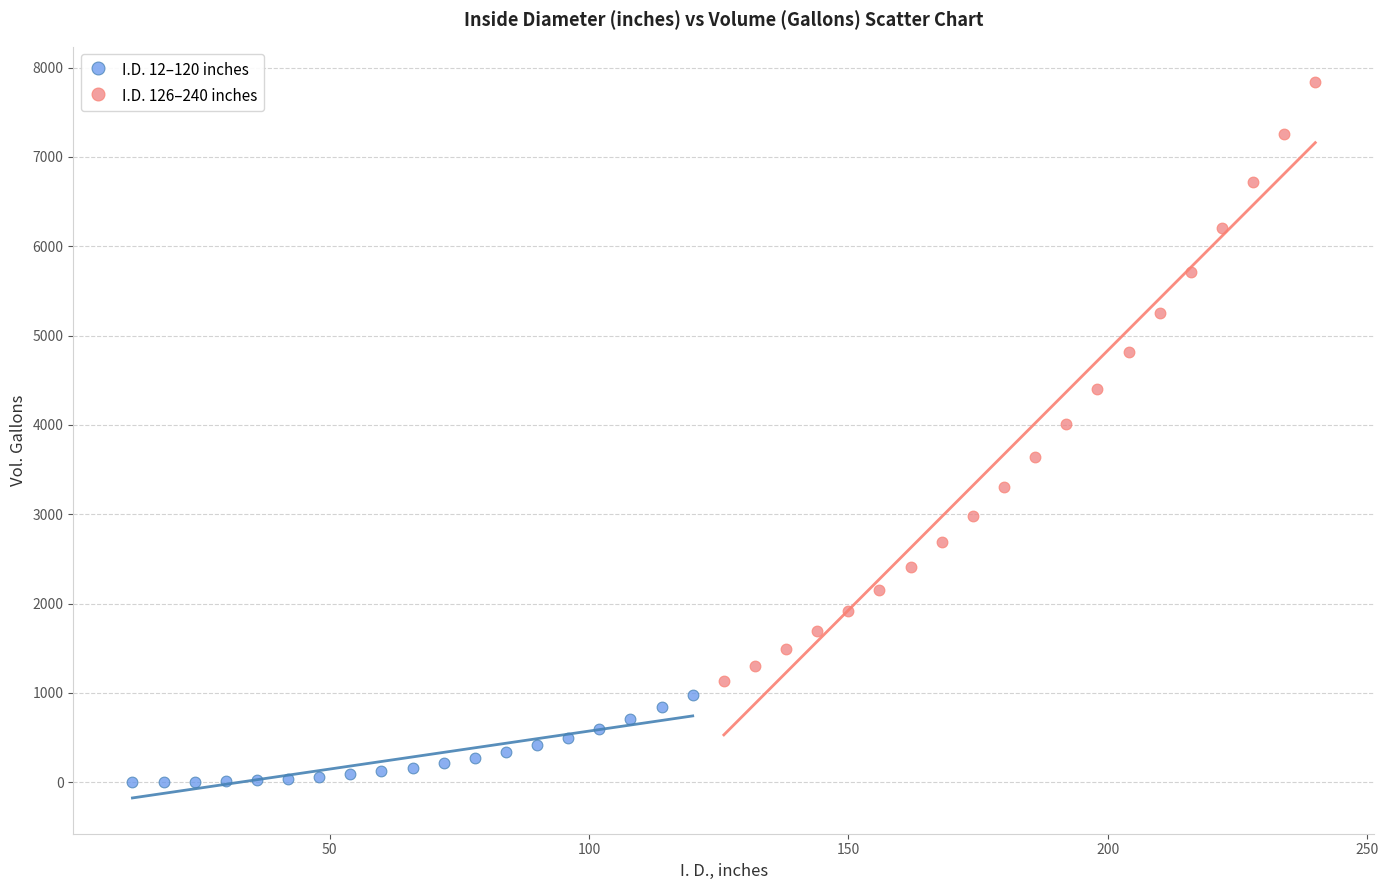

Which series reaches the minimum Y coordinate?

I.D. 12–120 inches